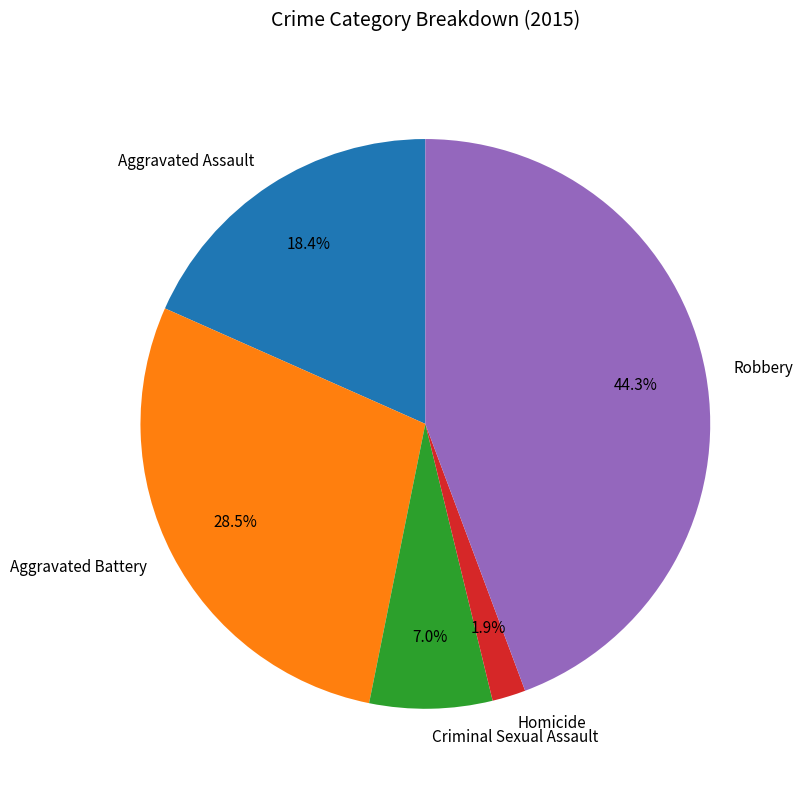

How many segments does this pie chart have?

5